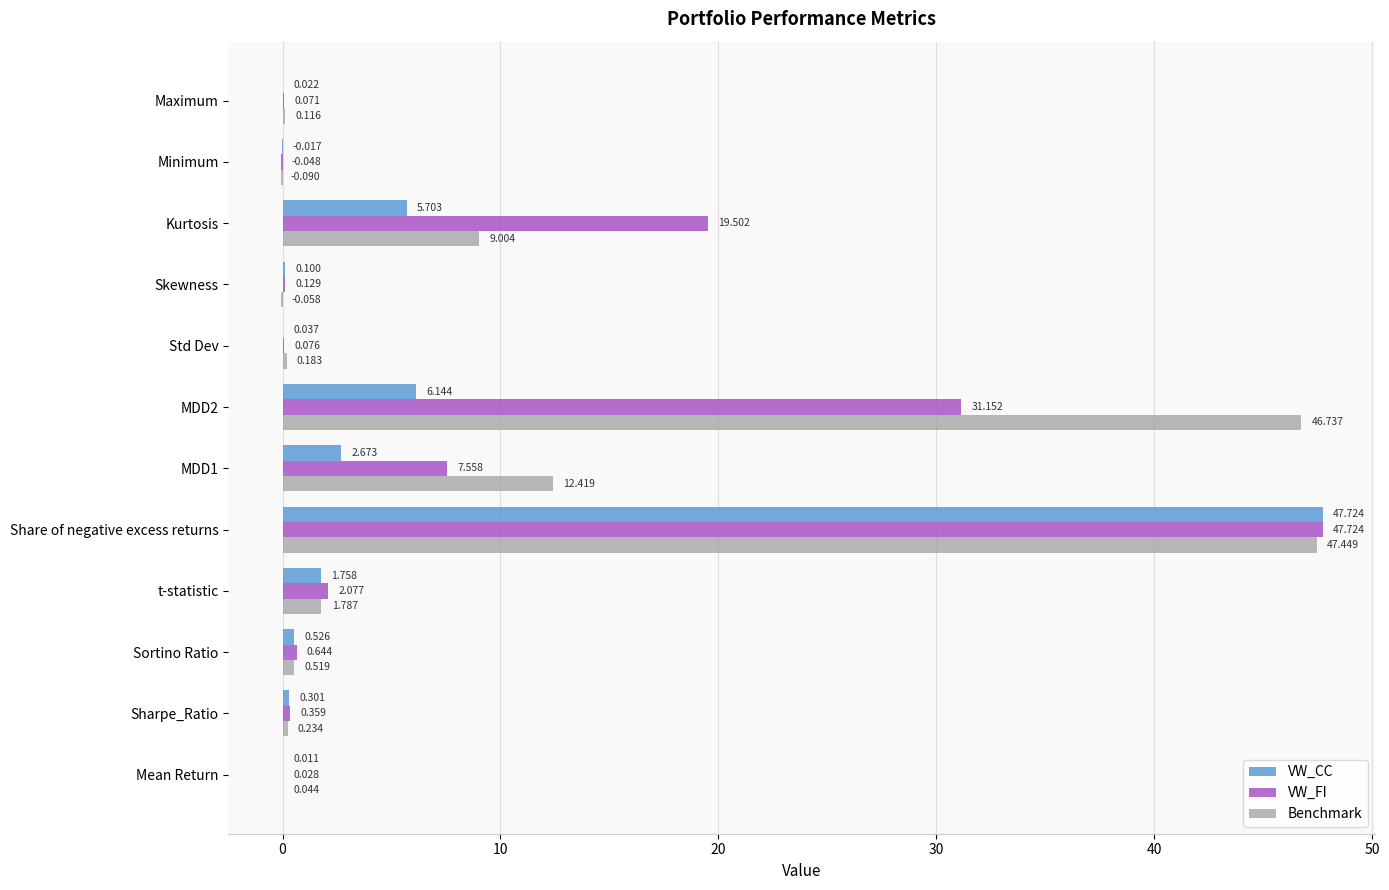

How many data points in Benchmark are above 0?

10